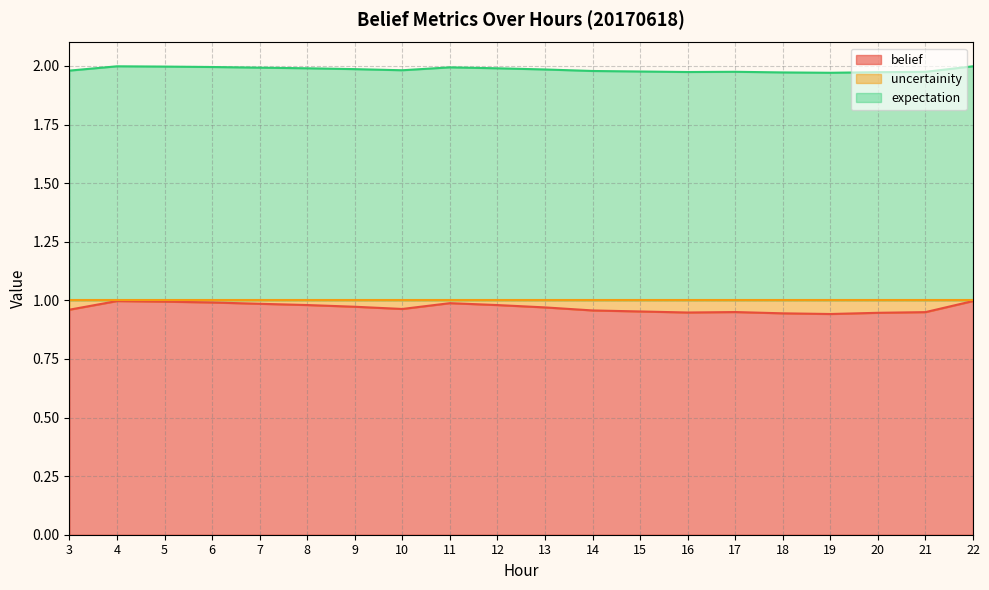

At how many categories does at least one series exceed 1?

20